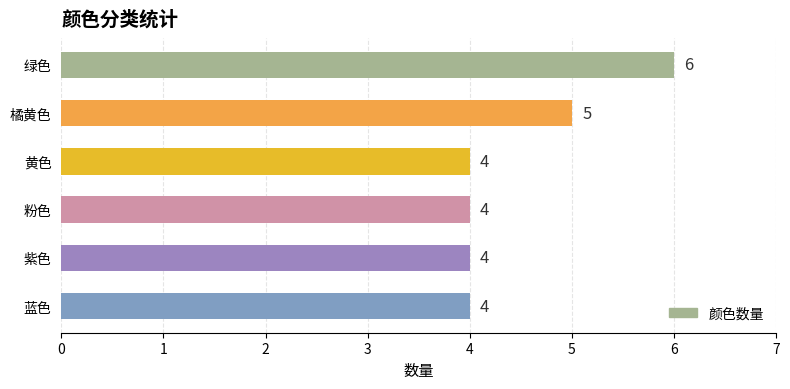

Which has a higher value, 紫色 or 橘黄色?

橘黄色